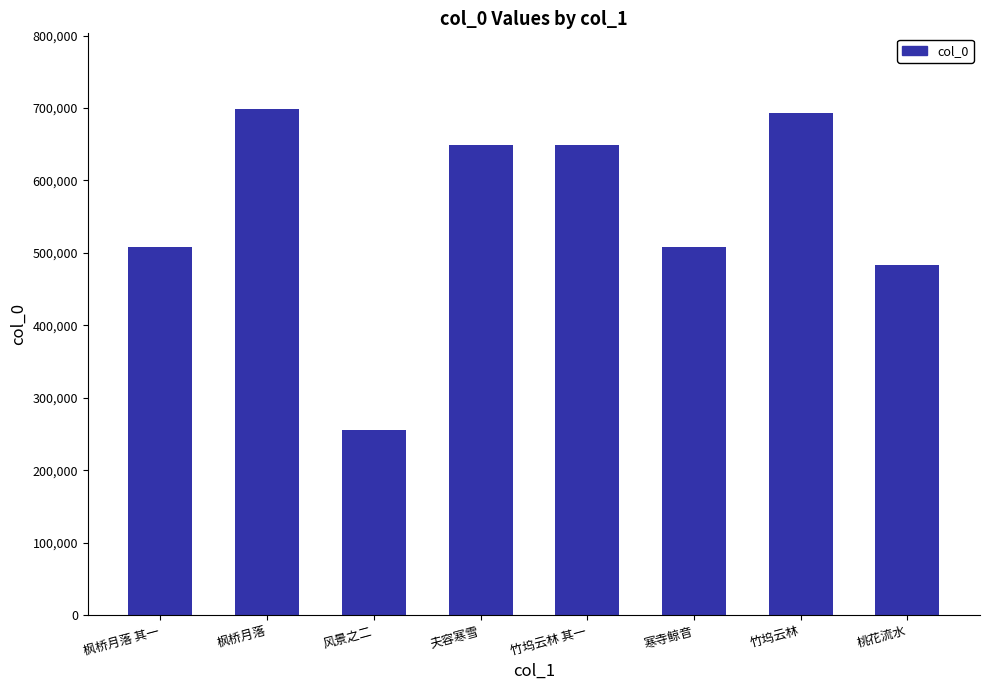

Which label corresponds to the smallest value in the chart?

风景之二